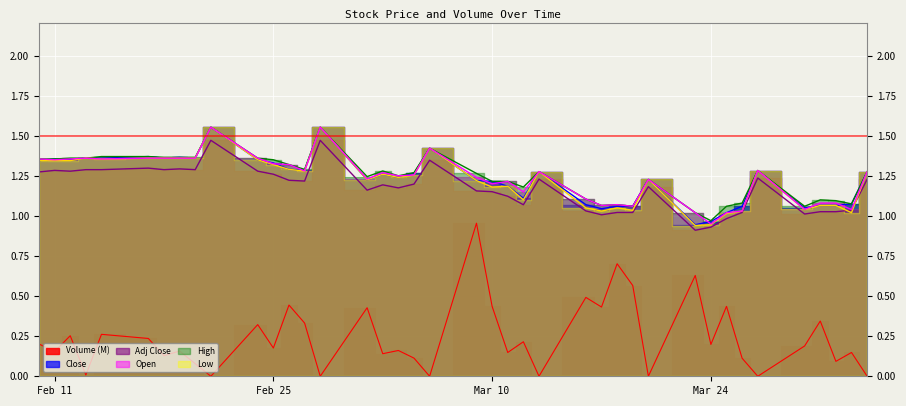

What are all the series names shown in the legend?

Volume, Adj Close, Close, High, Low, Open